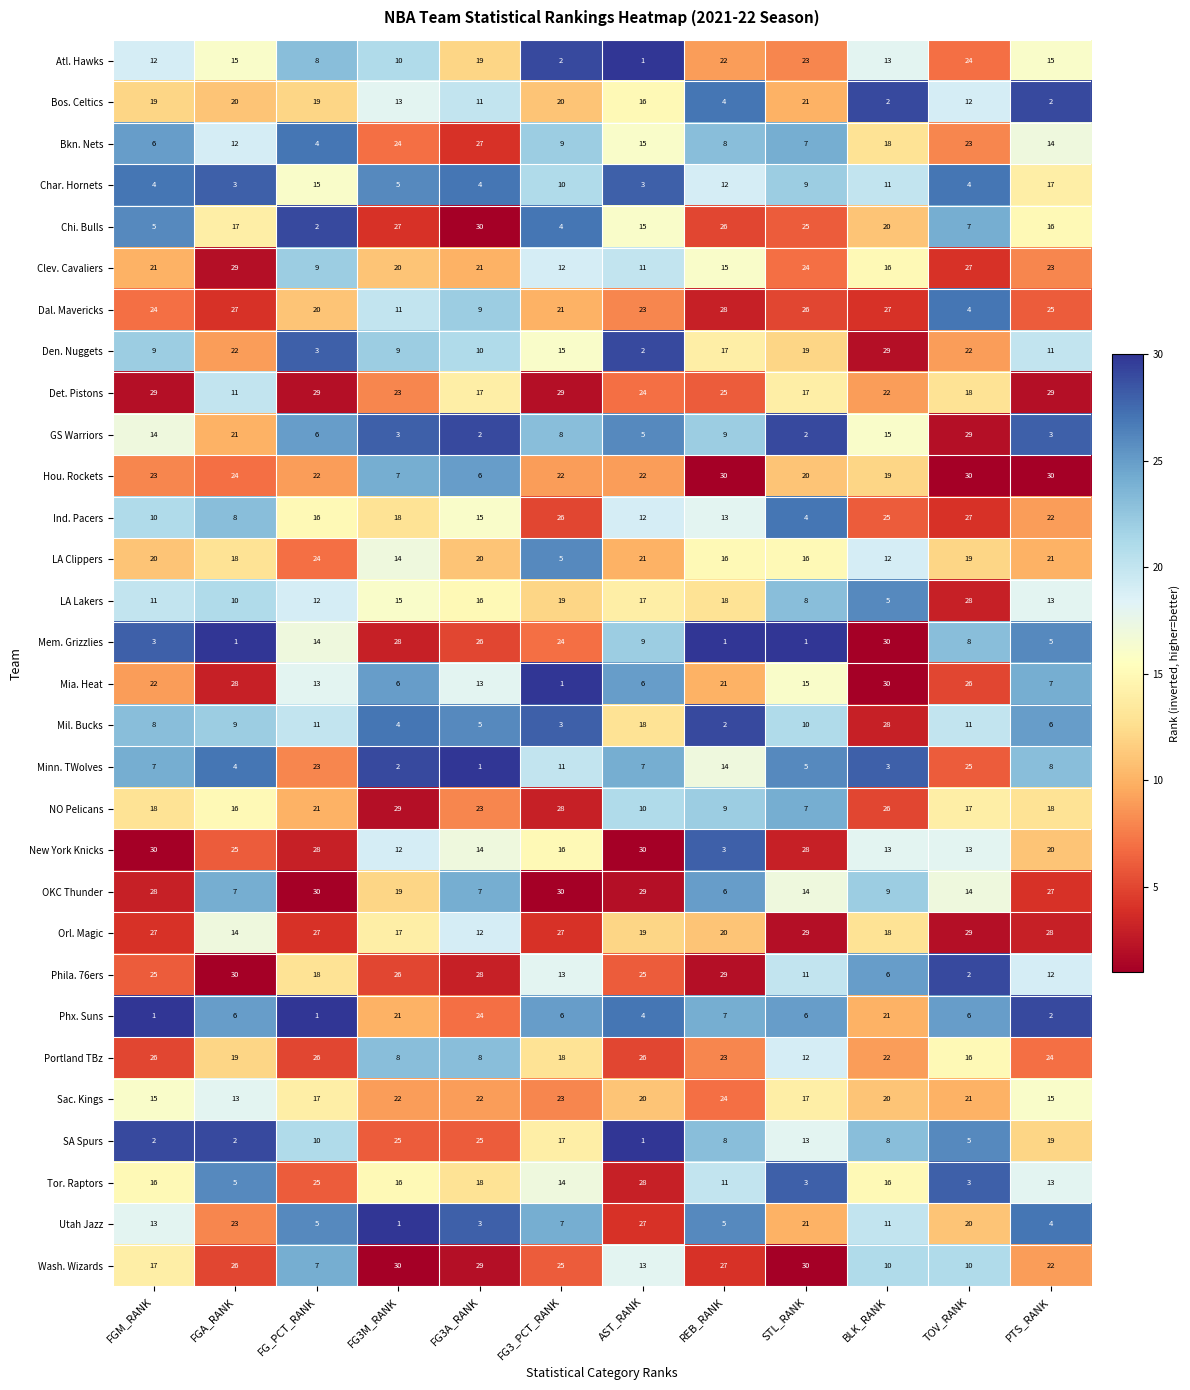

True or false: Char. Hornets has a value of 1 at AST_RANK.

False